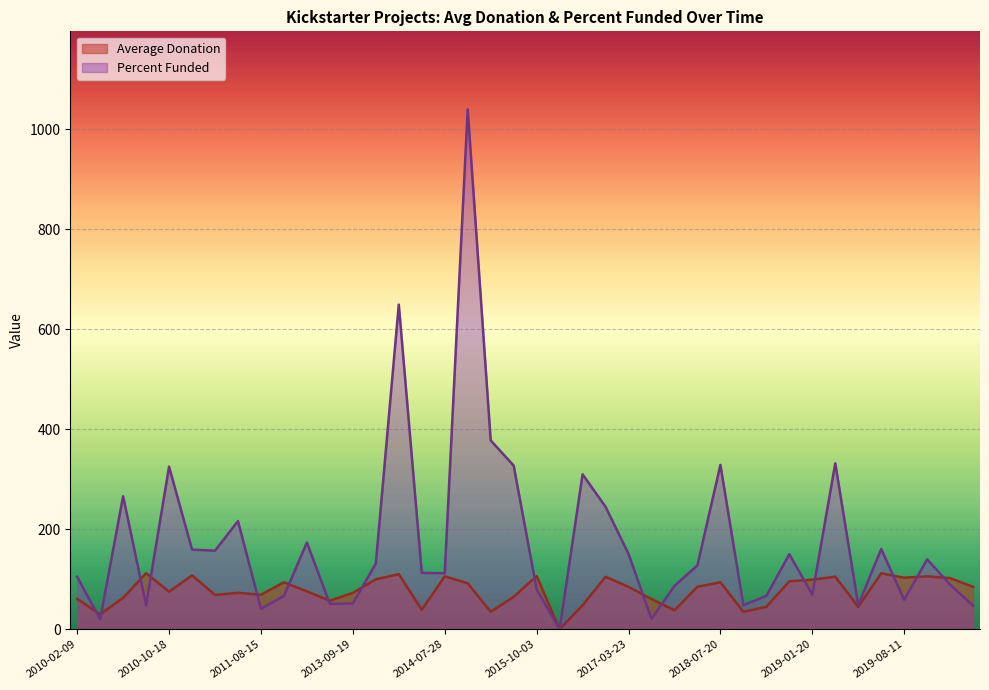

What is the sum of the Percent Funded values at 2019-08-11 and 2010-08-09?

78.9